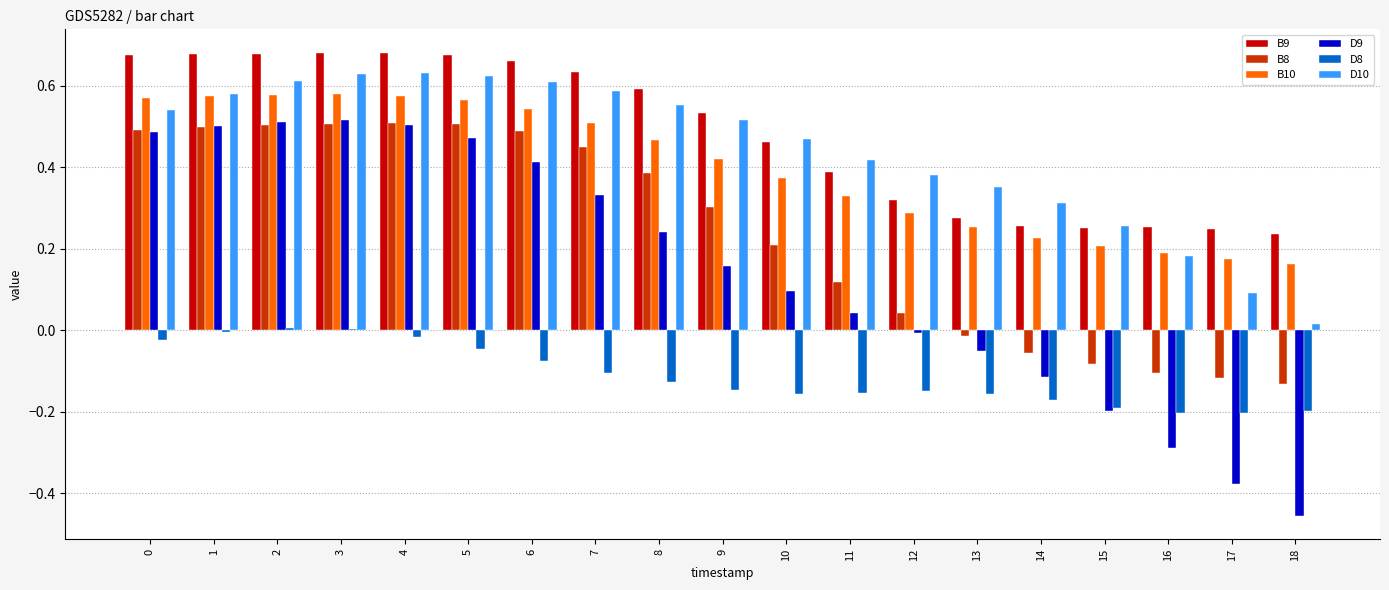

Are the bars grouped side by side (vs. stacked)?

Yes